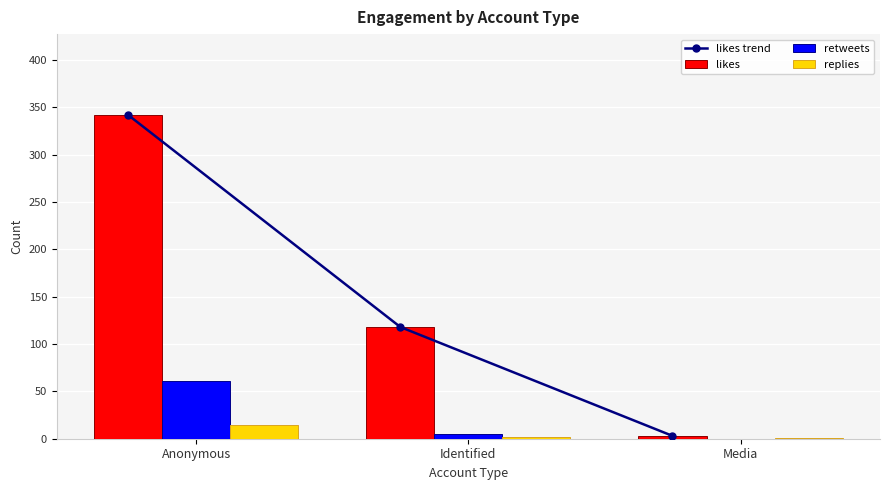

How many series are shown in this chart?

4